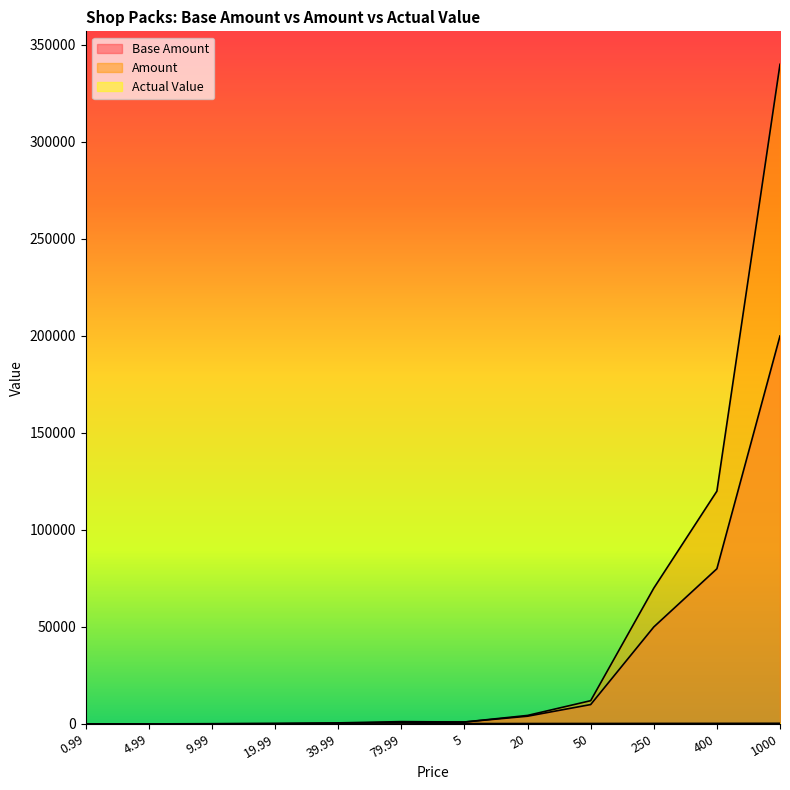

What is the spread (max minus min) of values at 50?

11760.0